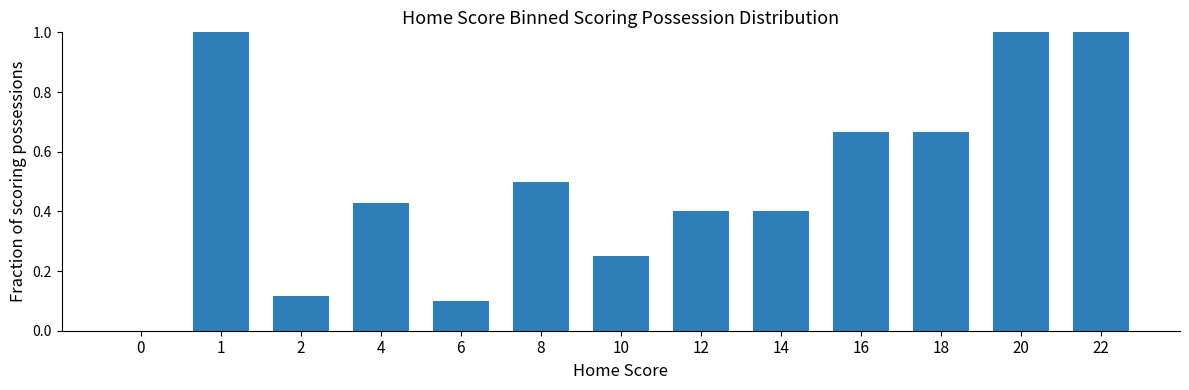

What is the change in value from 0 to 6?

+0.1